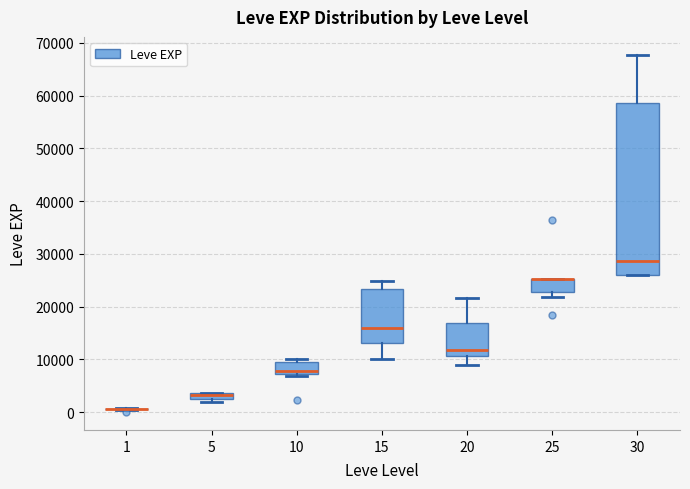

Where does the upper whisker of the box at x = 15 end on the y-axis? The values are not printed on the chart, so give them approximately, as read against the axis.

25000